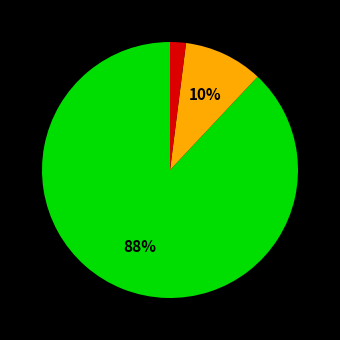

Is there any slice that represents more than half of the pie?

Yes